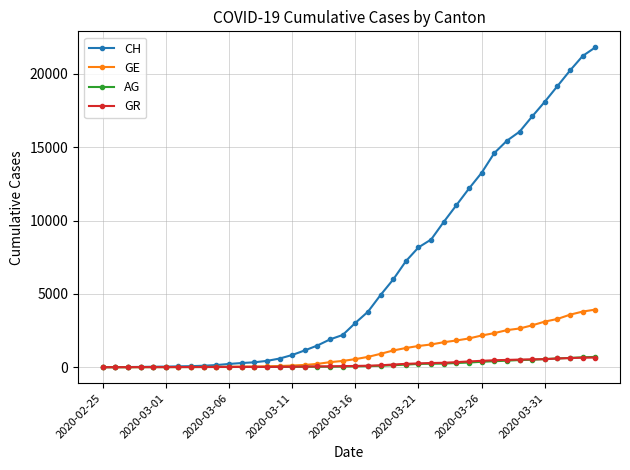

Which series has the widest spread of values?

CH